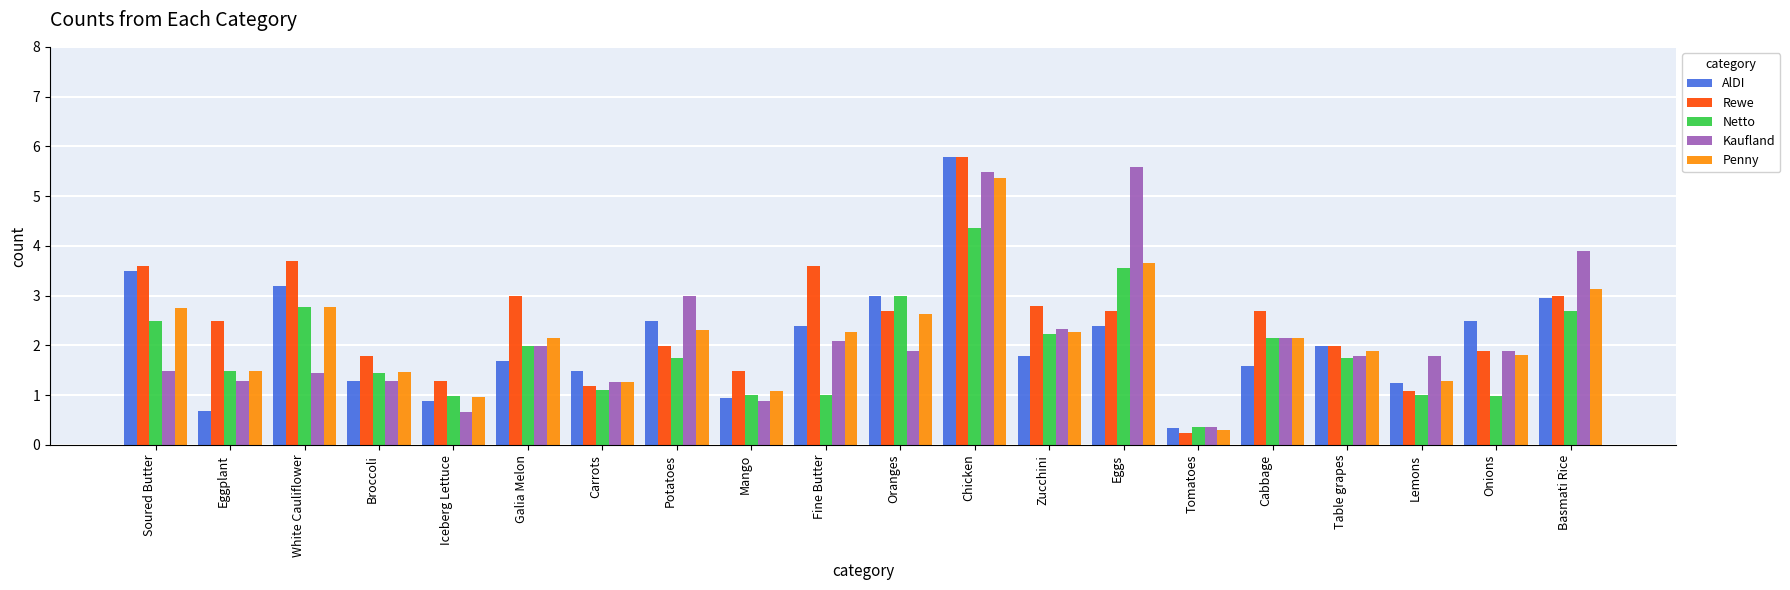

What is the maximum value for Netto?

4.4